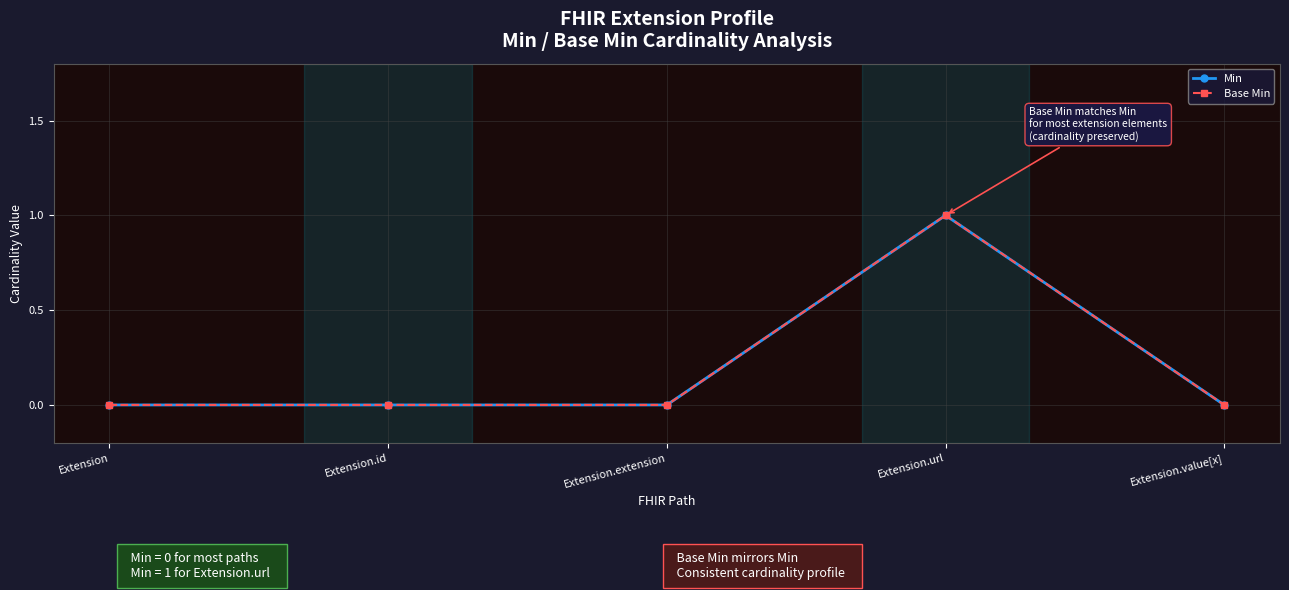

How many lines are shown in the chart?

2